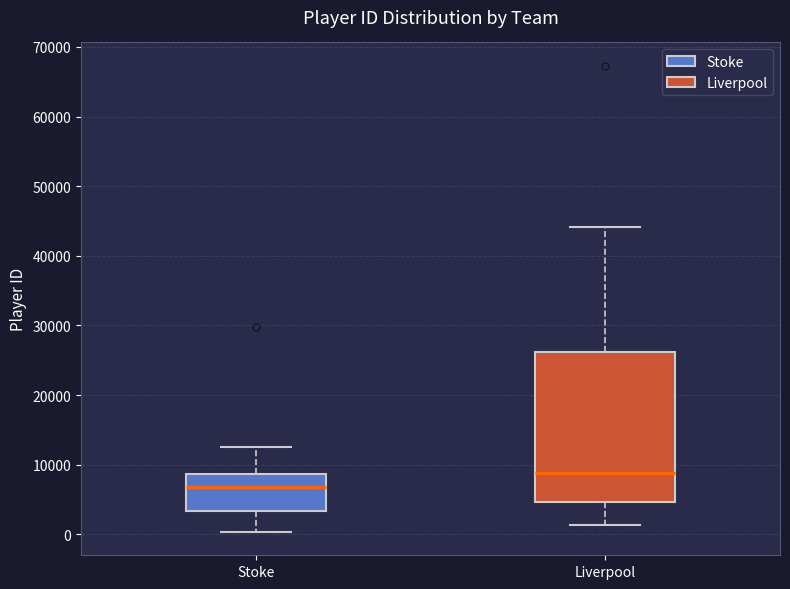

Reading left to right, read every box against the y-axis: the position of its median line, the range the box covers, and the ends of its whiskers. The values are not printed on the chart, so give them approximately, as read against the axis.

Stoke: median 7000, box 3000 to 9000, whiskers 0 to 13000
Liverpool: median 9000, box 5000 to 26000, whiskers 1000 to 44000